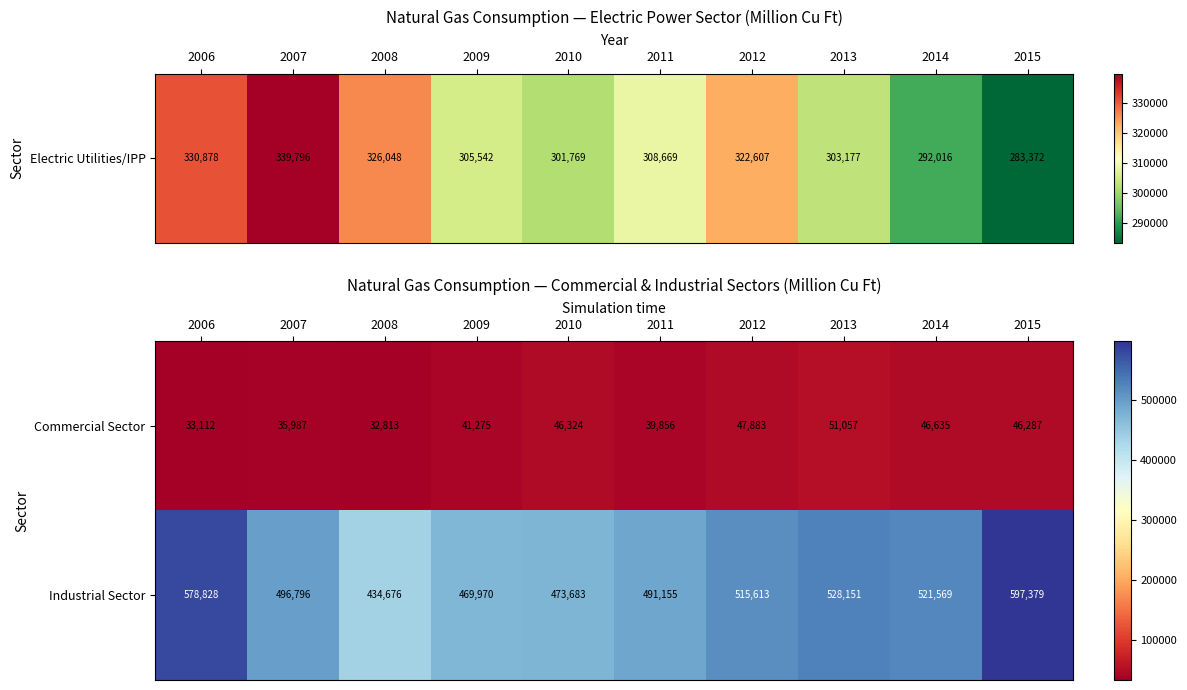

How many categories are shown in the chart?

10